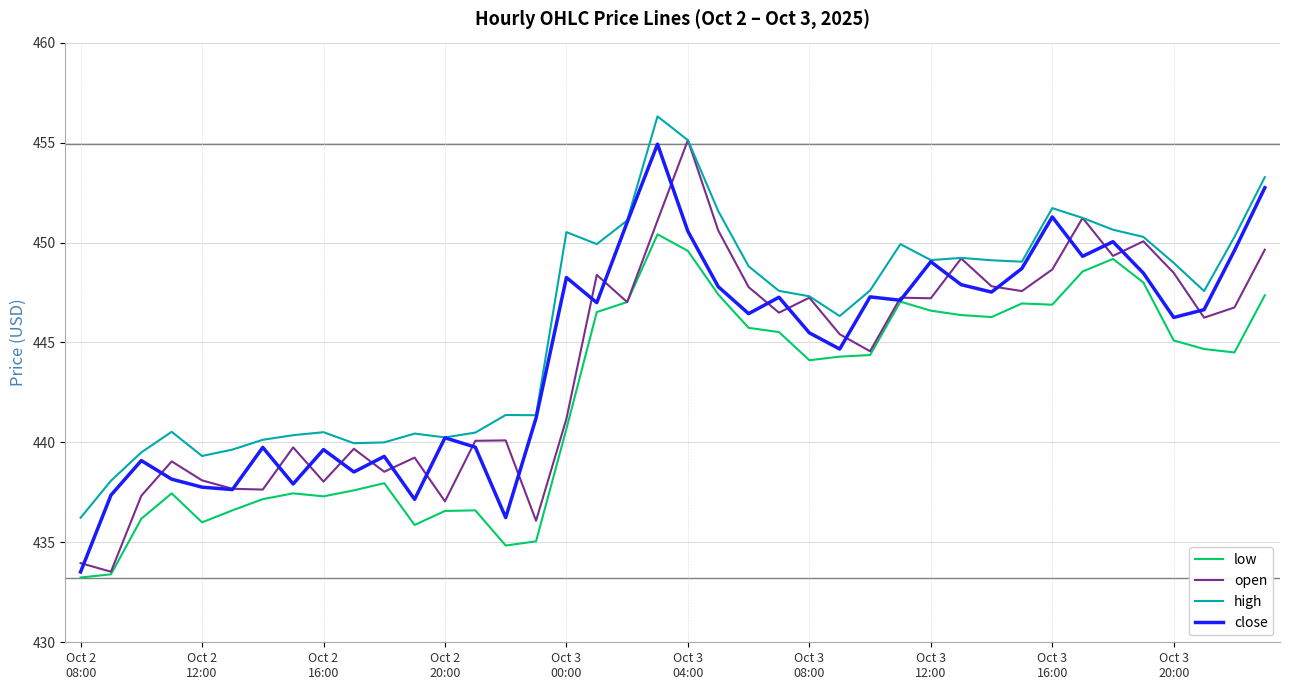

What is the sum of all close values?

17778.5